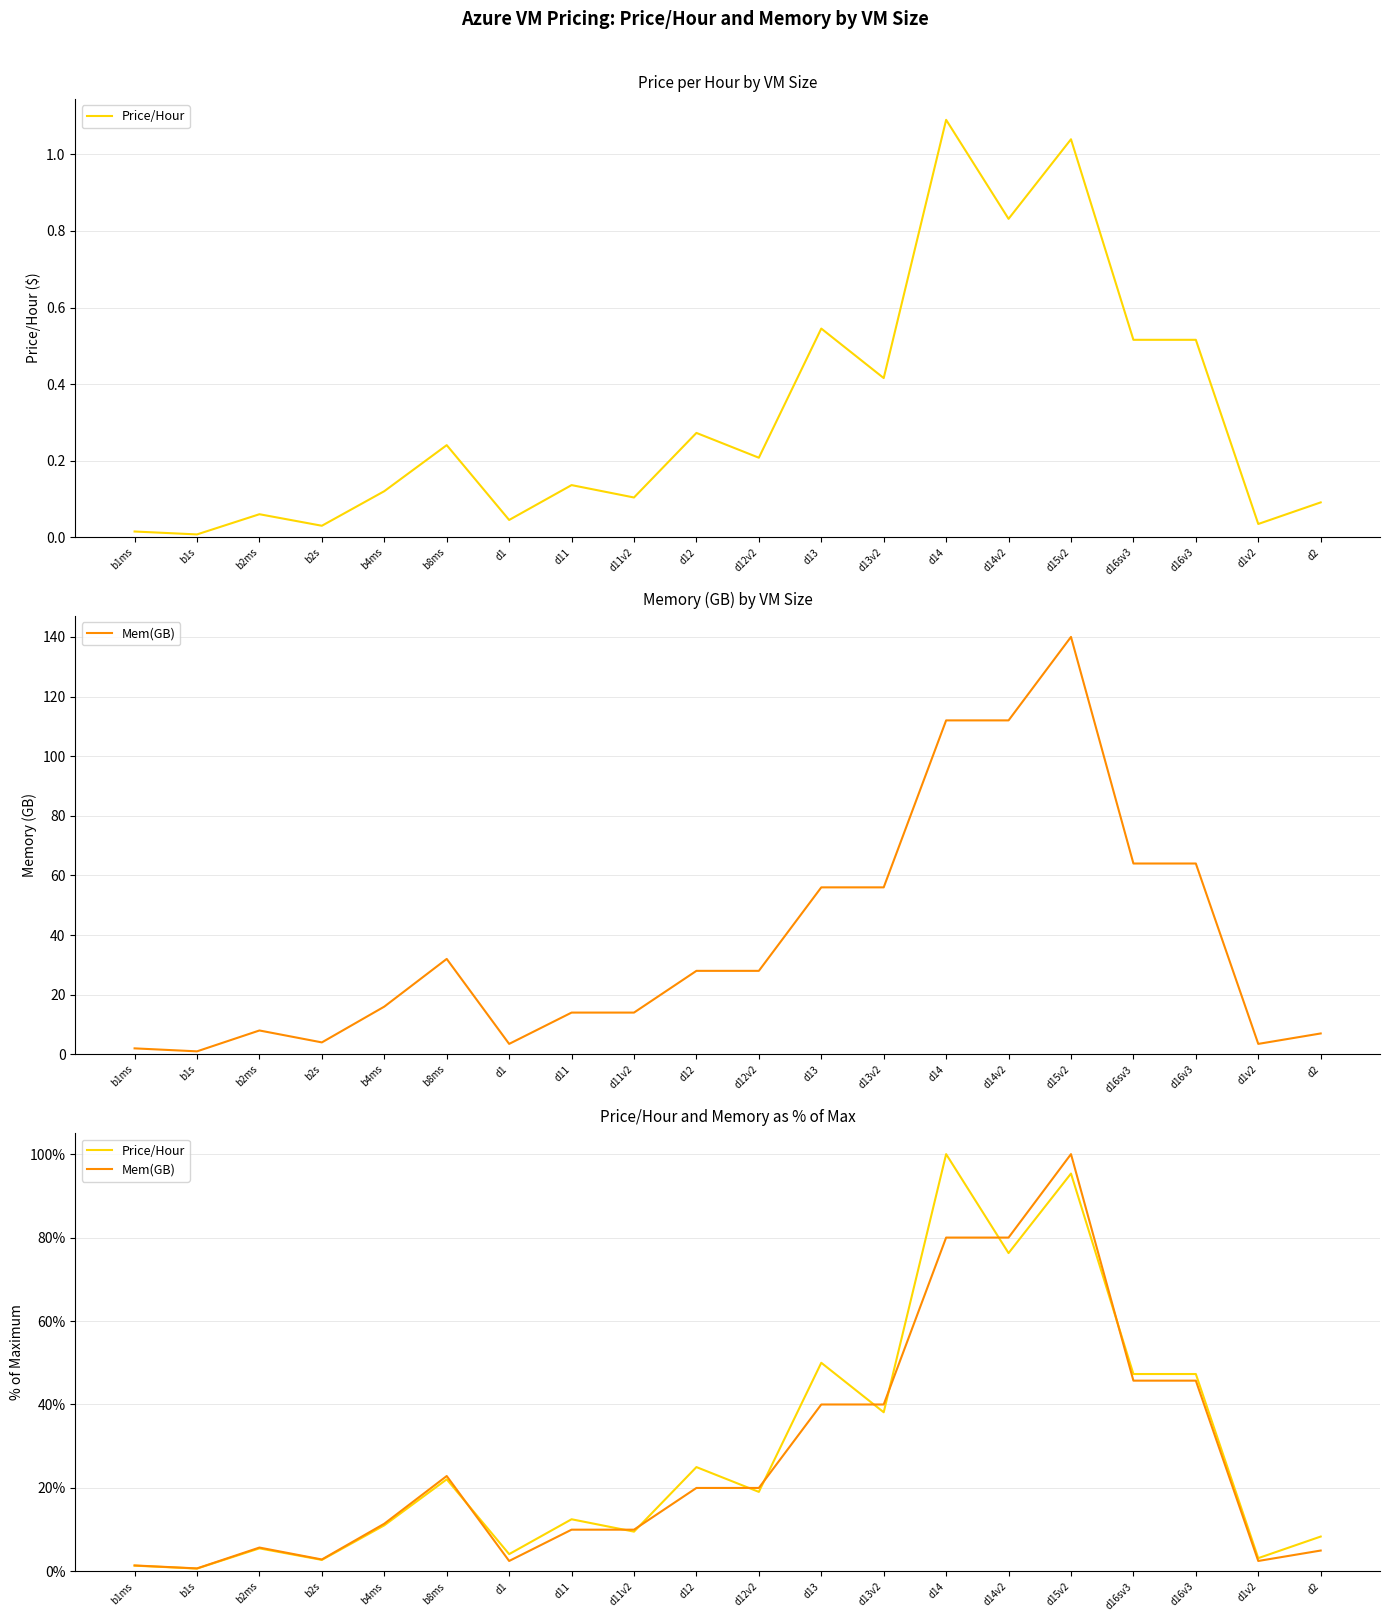

In Mem(GB), how many points are lower than both neighbors (excluding endpoints)?

4